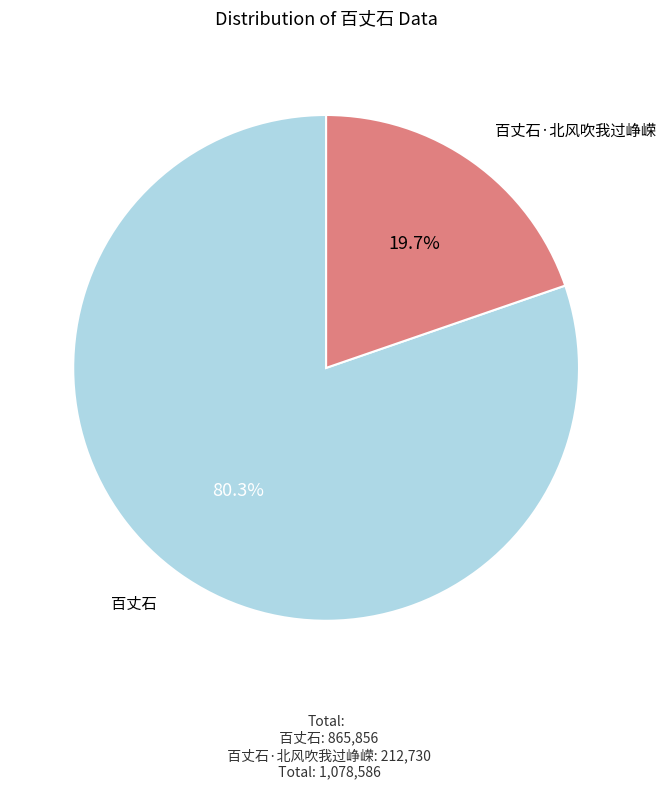

Which category has the smallest portion of the pie?

百丈石·北风吹我过峥嵘